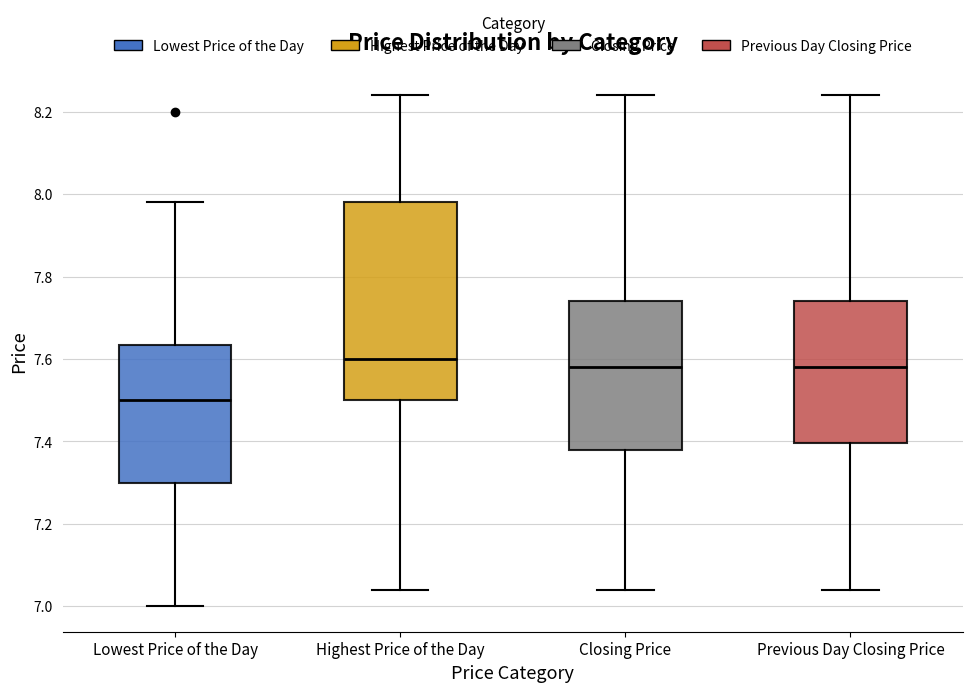

Which box is the tallest, from its lower edge to its upper edge?

Highest Price of the Day